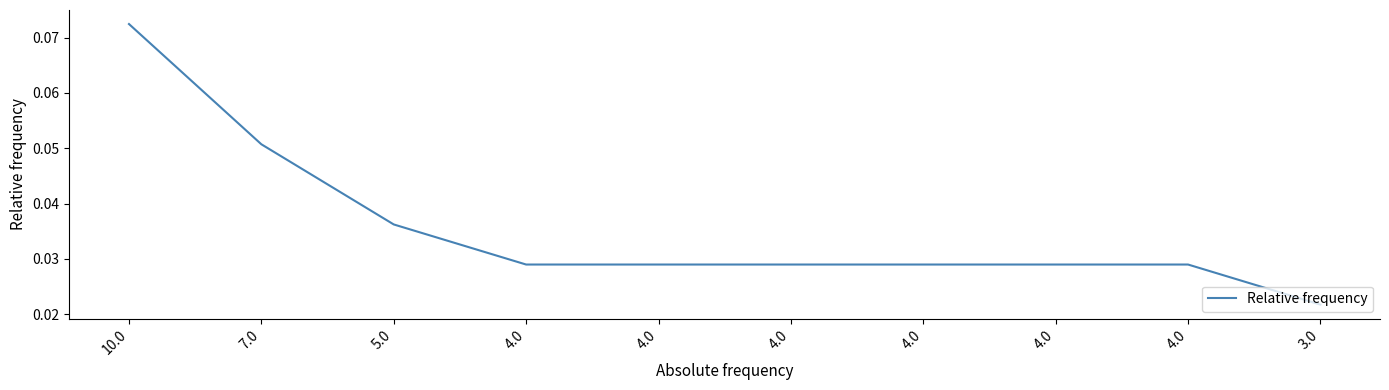

What is the label of the 9th point from the left?

4.0